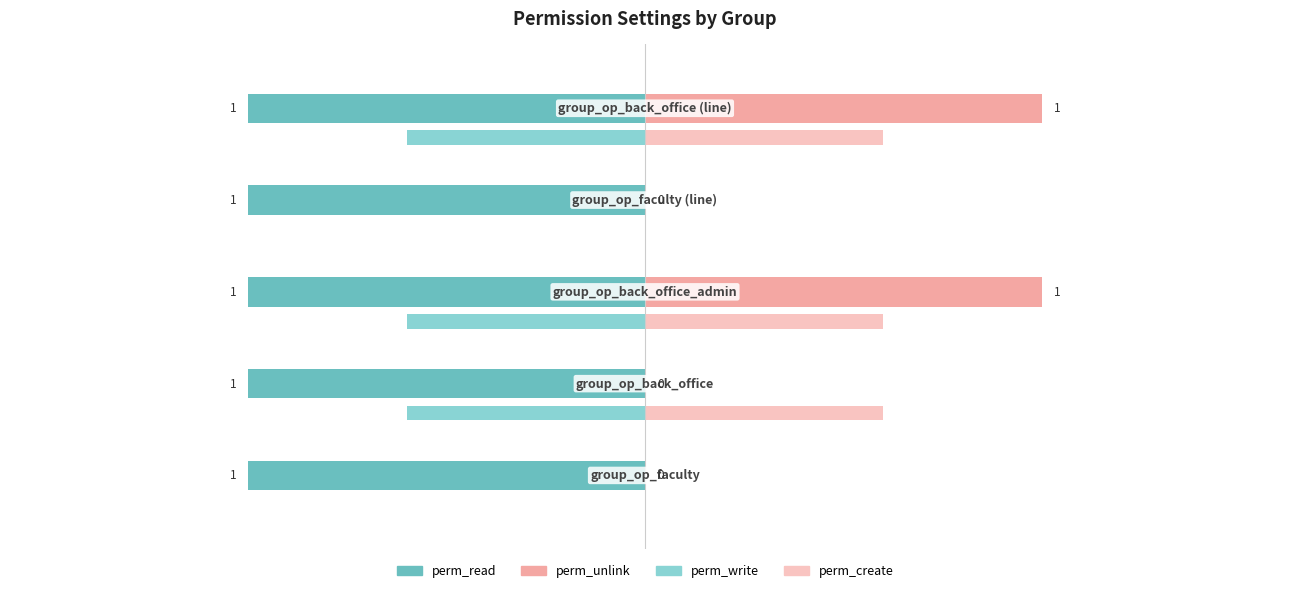

What are all the series names shown in the legend?

perm_read, perm_unlink, perm_write, perm_create